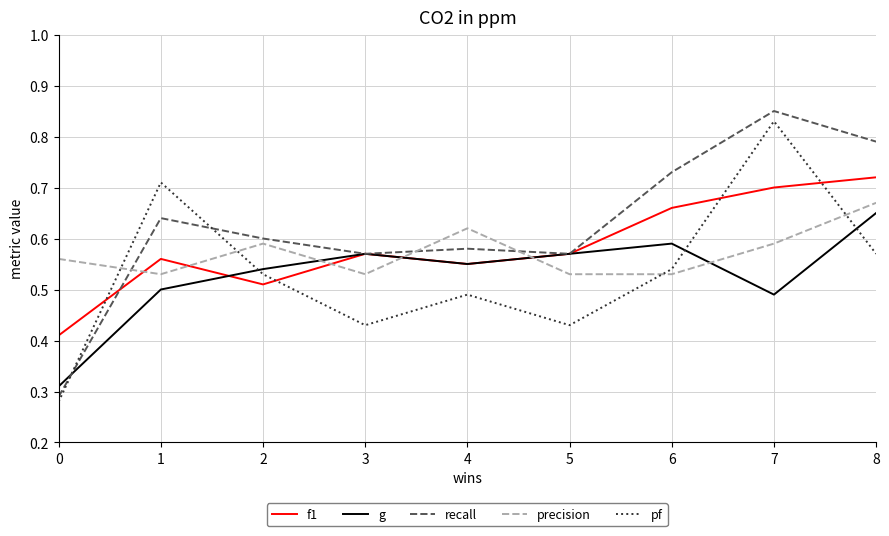

Is it true that f1 equals 0.7 at 6?

True